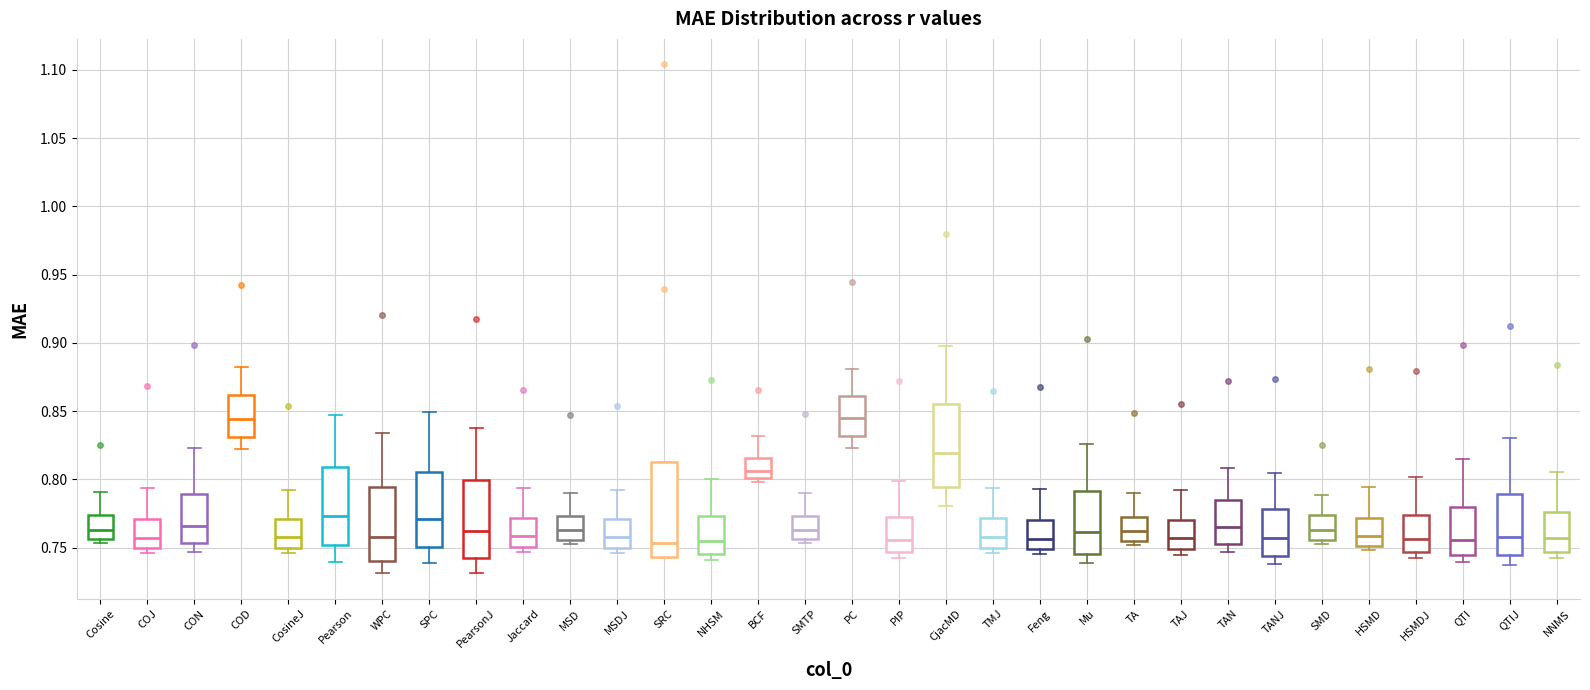

Where does the upper whisker of the box for MSD end on the y-axis? The values are not printed on the chart, so give them approximately, as read against the axis.

0.790